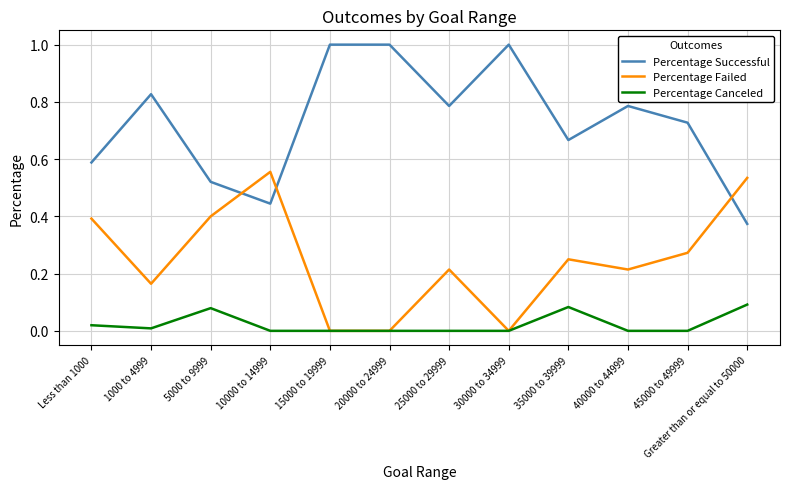

Rank the series by their maximum value, from lowest to highest.

Percentage Canceled, Percentage Failed, Percentage Successful